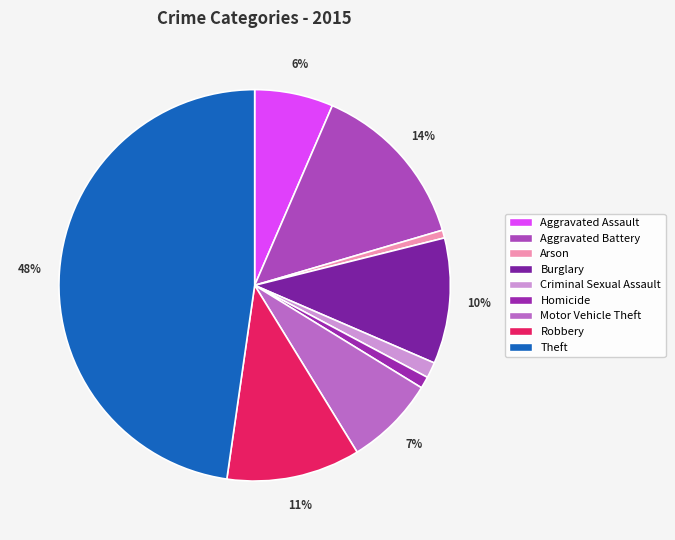

Rank the categories by value from highest to lowest.

Theft, Aggravated Battery, Robbery, Burglary, Motor Vehicle Theft, Aggravated Assault, Criminal Sexual Assault, Homicide, Arson